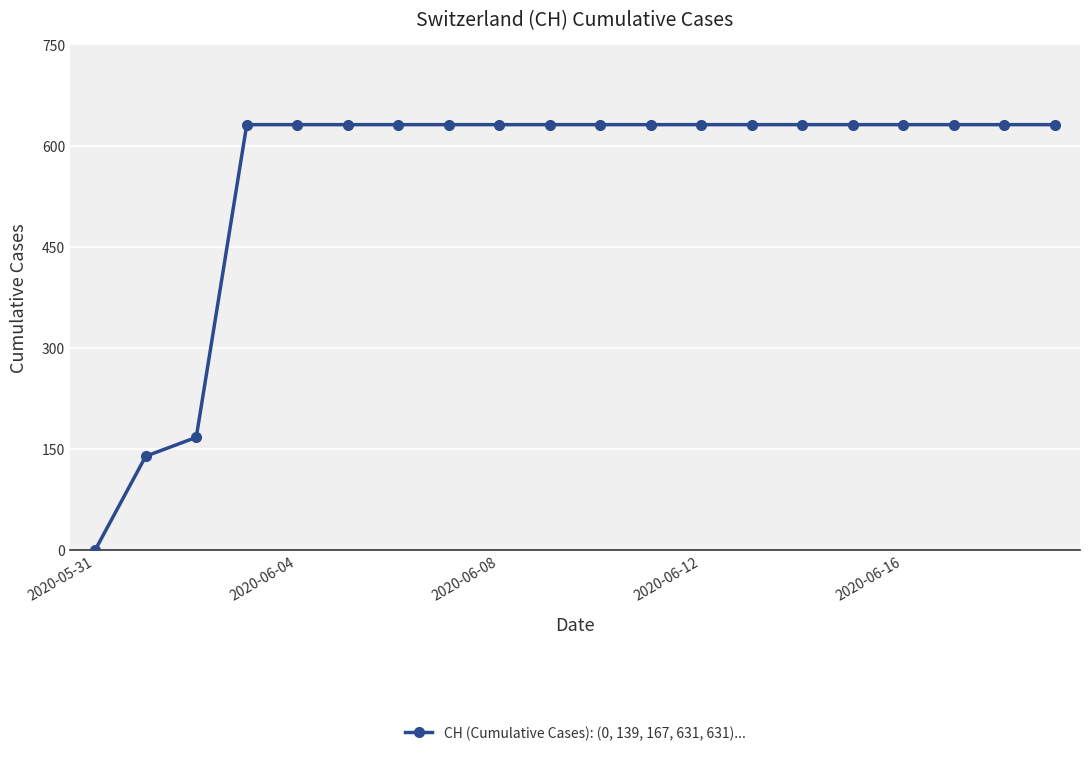

What is the greatest value displayed?

631